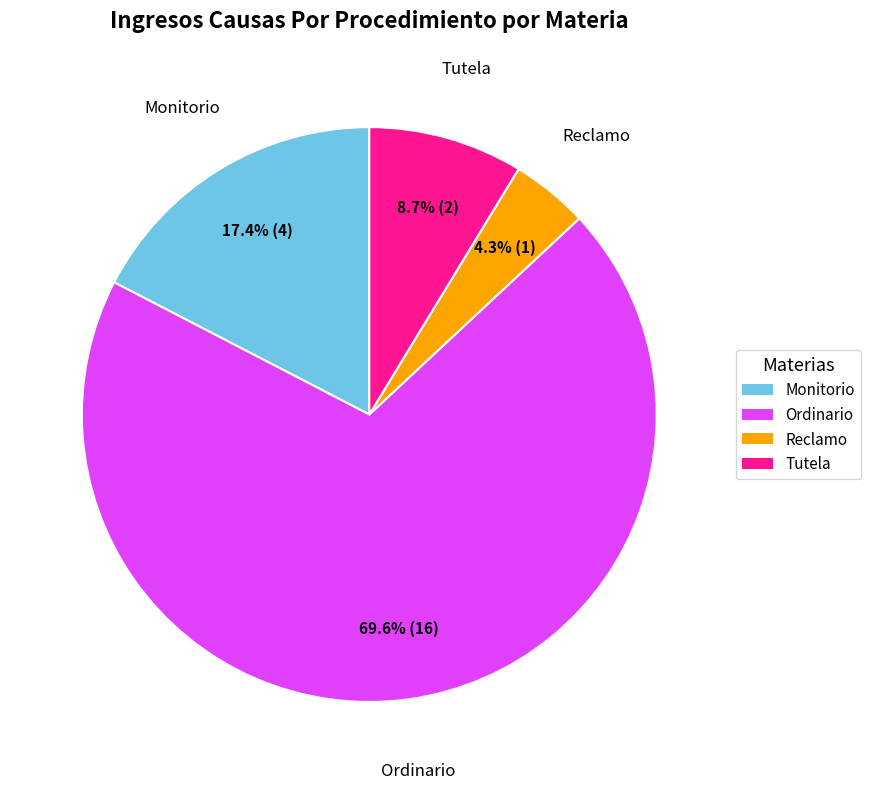

Combined, what portion of the pie is Tutela and Reclamo?

13.0%